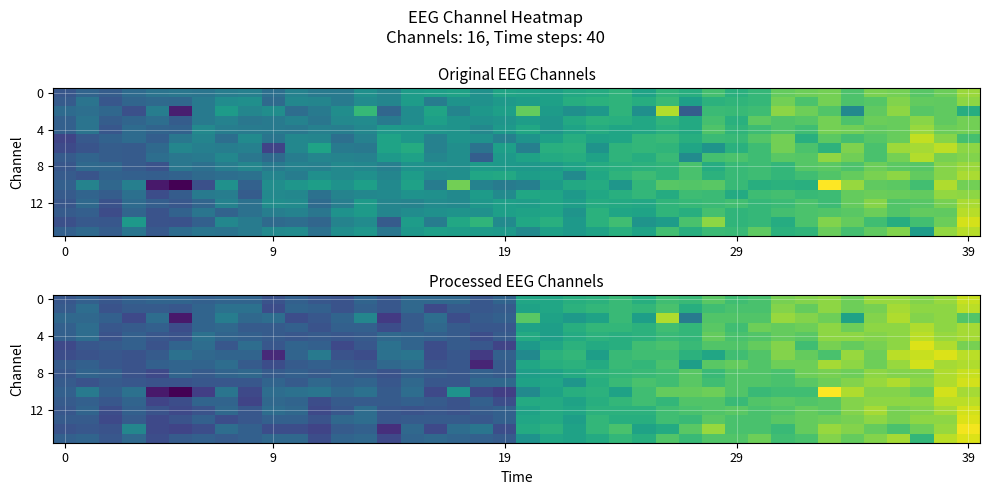

At which category is the sum across all series the highest?

39